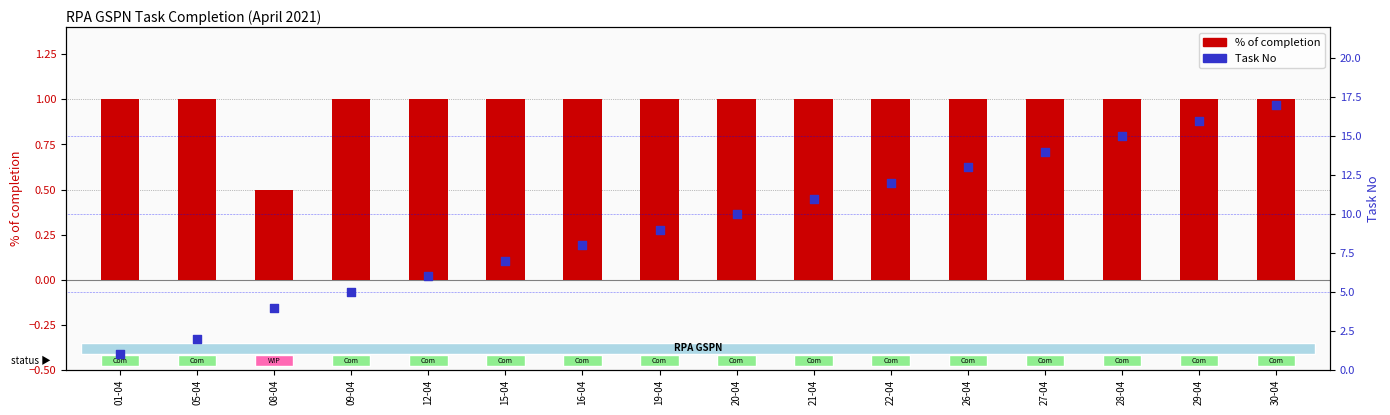

At how many categories does at least one series exceed 6?

11